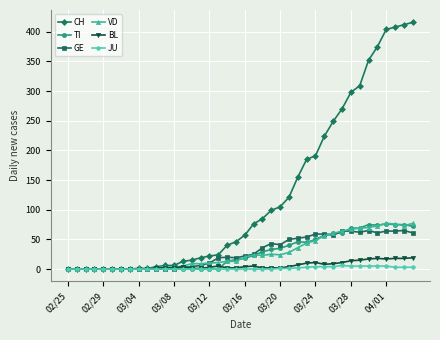

What is the maximum value for TI?

76